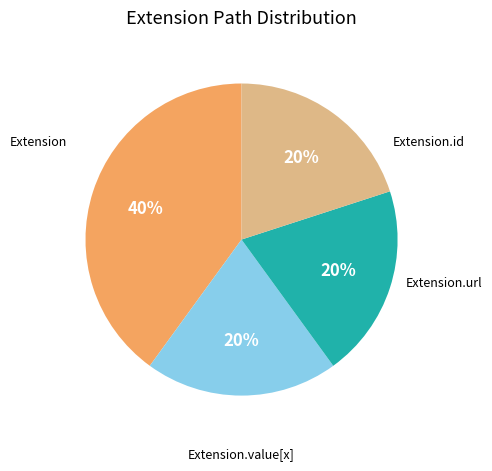

Is there any slice that represents more than half of the pie?

No